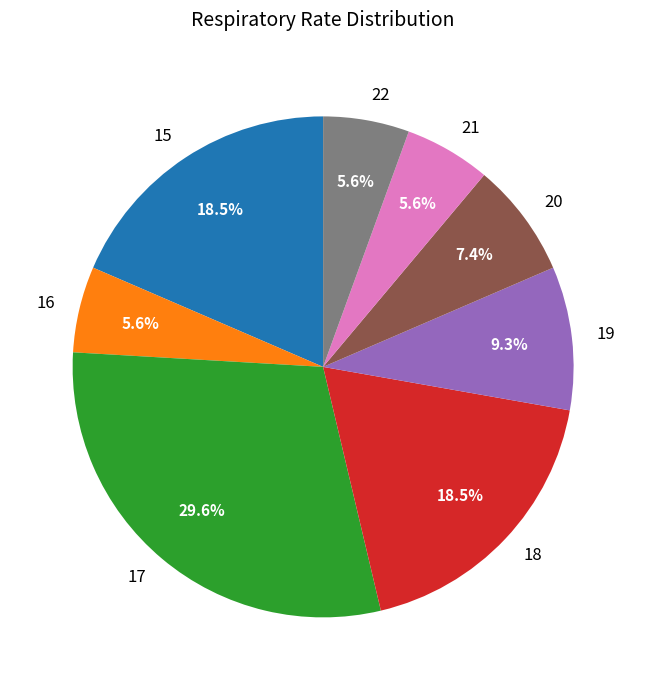

To the nearest percent, what portion does 22 represent?

6%